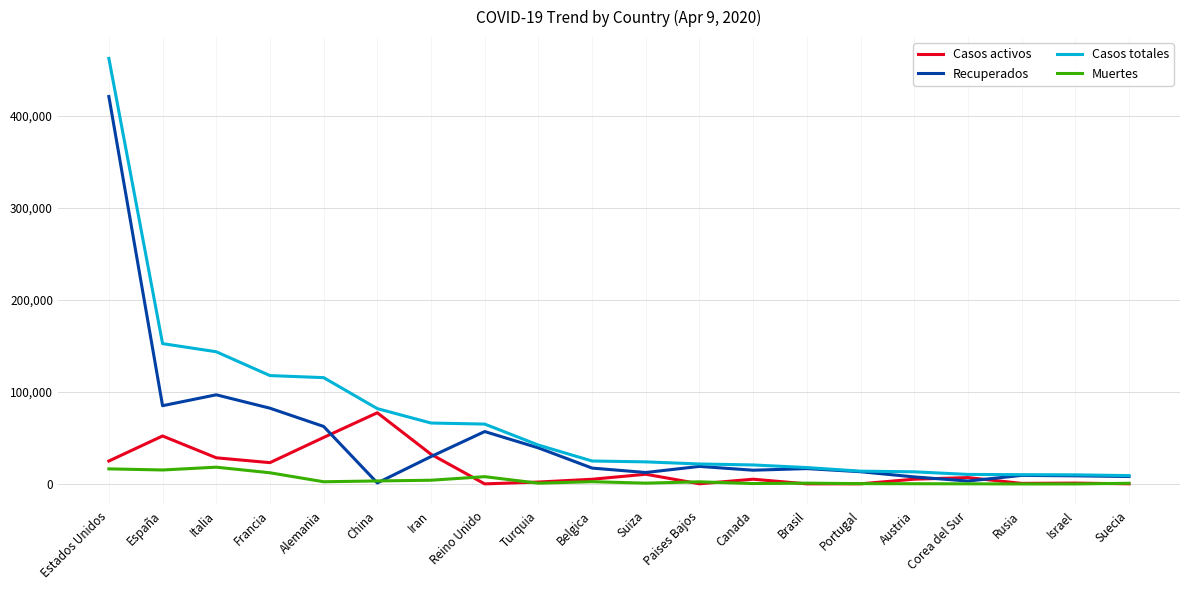

Which series has the widest spread of values?

Casos totales